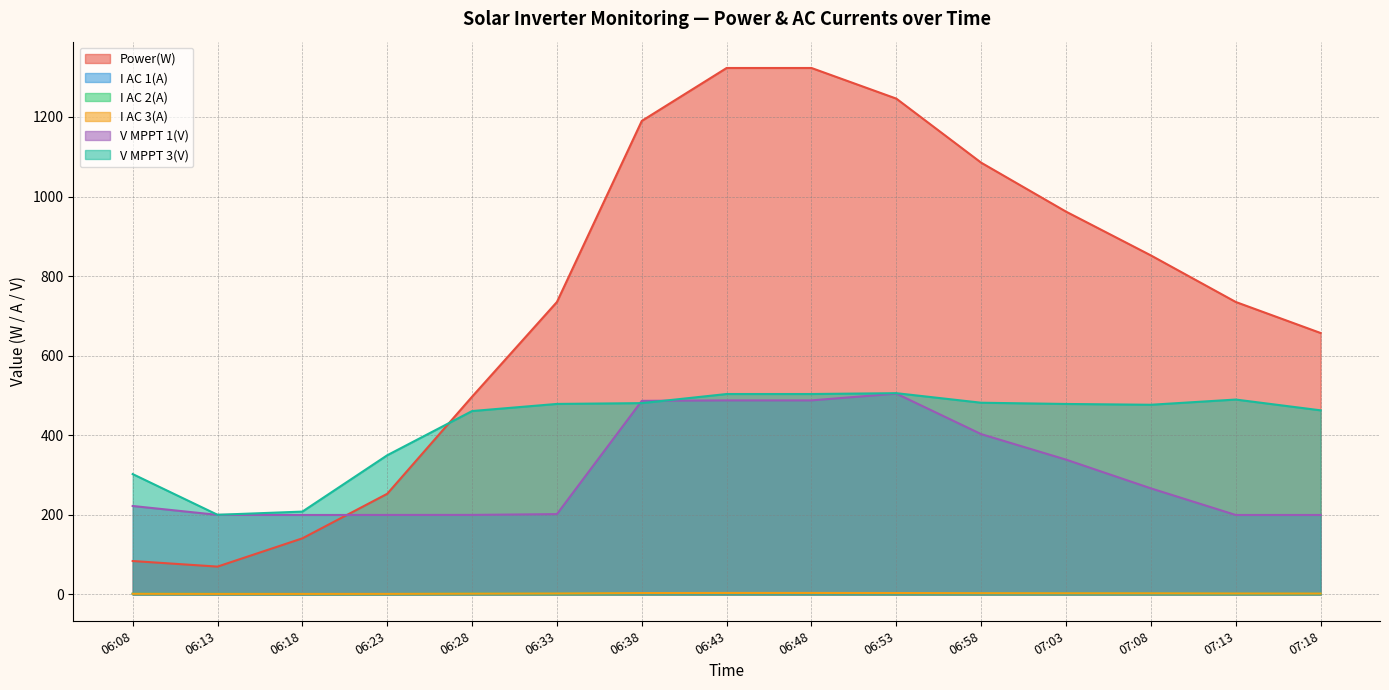

True or false: V MPPT 1(V) and Power(W) cross at least once.

True